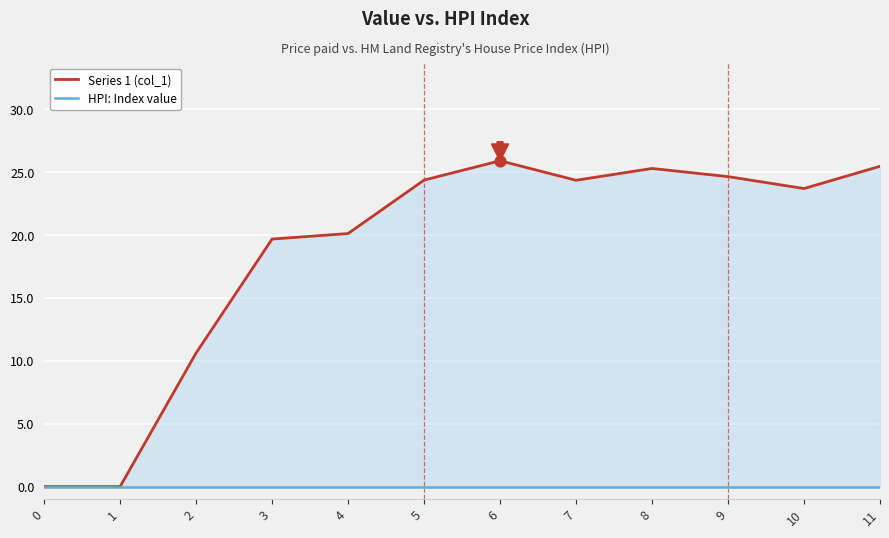

Is the value of Series 1 (col_1) at 8 greater than the value of HPI: Index value at 10?

Yes